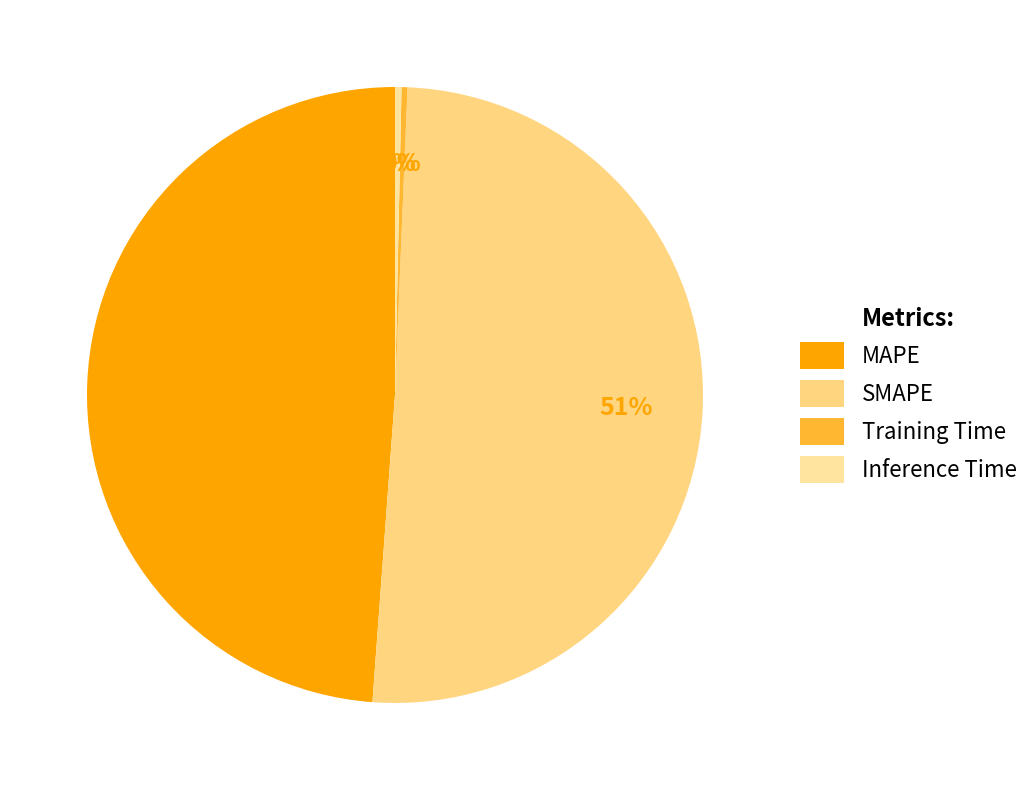

Is SMAPE the majority of the pie?

Yes